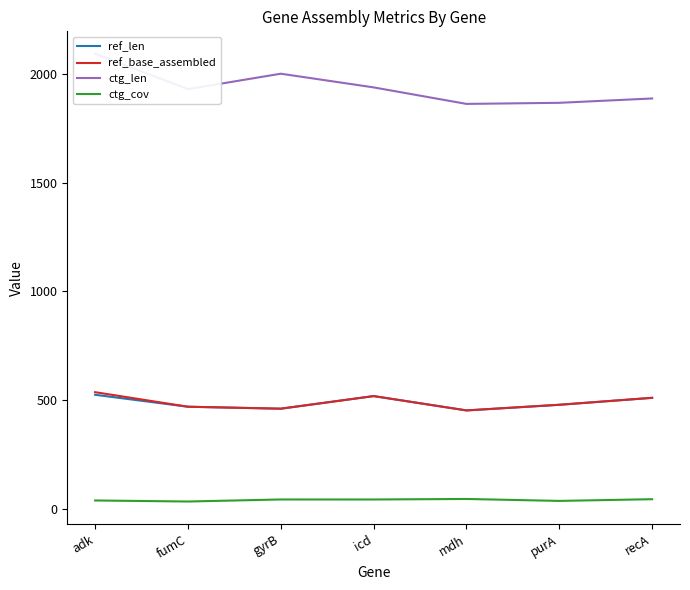

At how many categories does at least one series exceed 177?

7